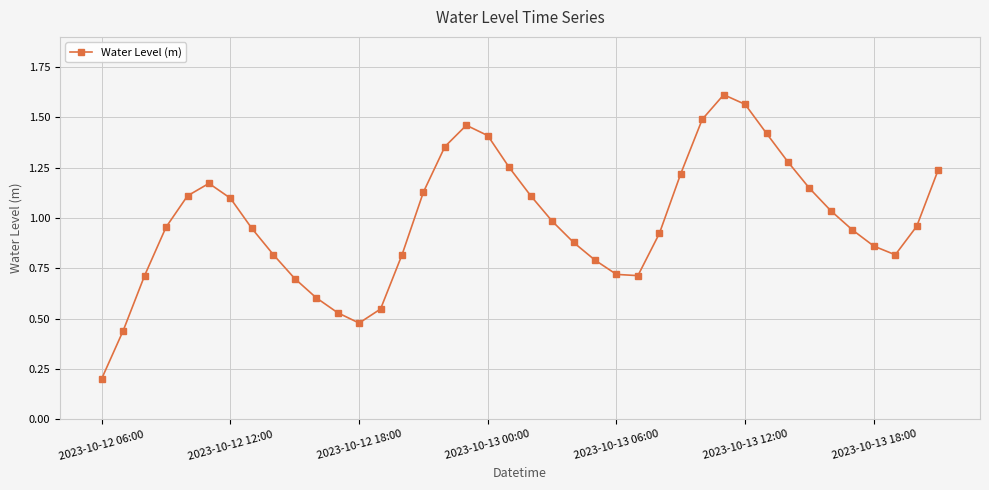

What is the sum of all values?

39.5